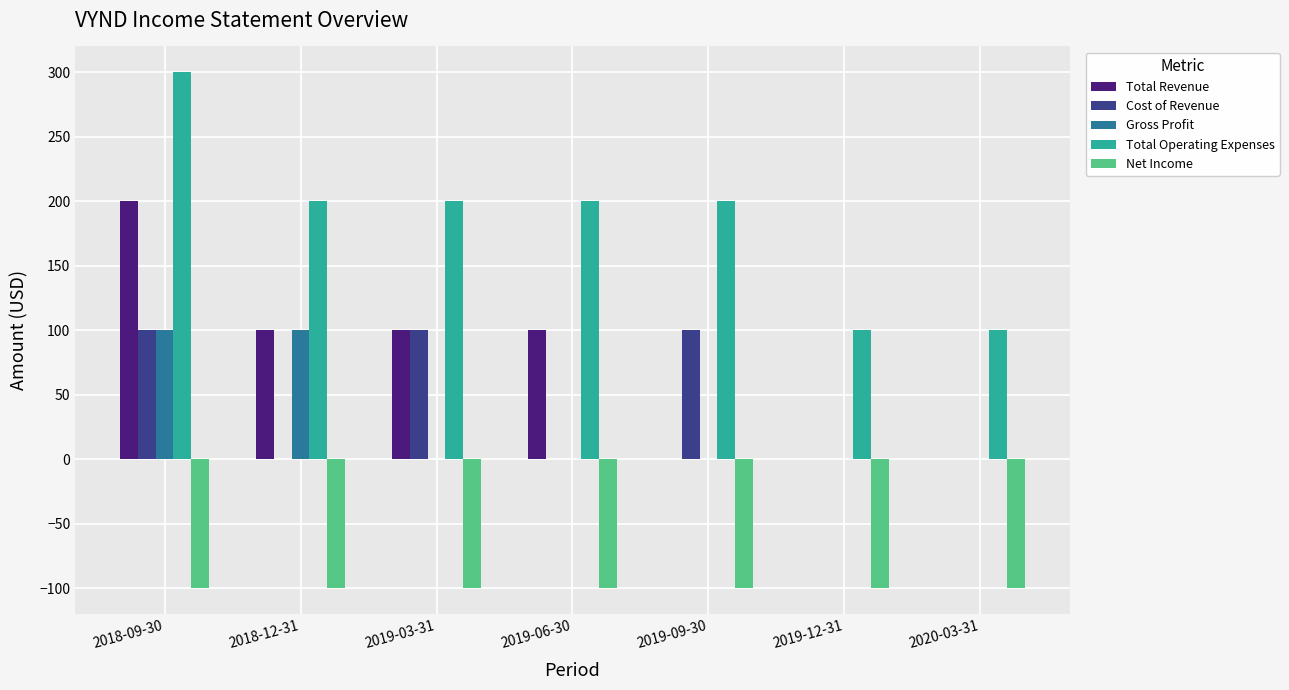

At which category is the sum across all series the highest?

2018-09-30